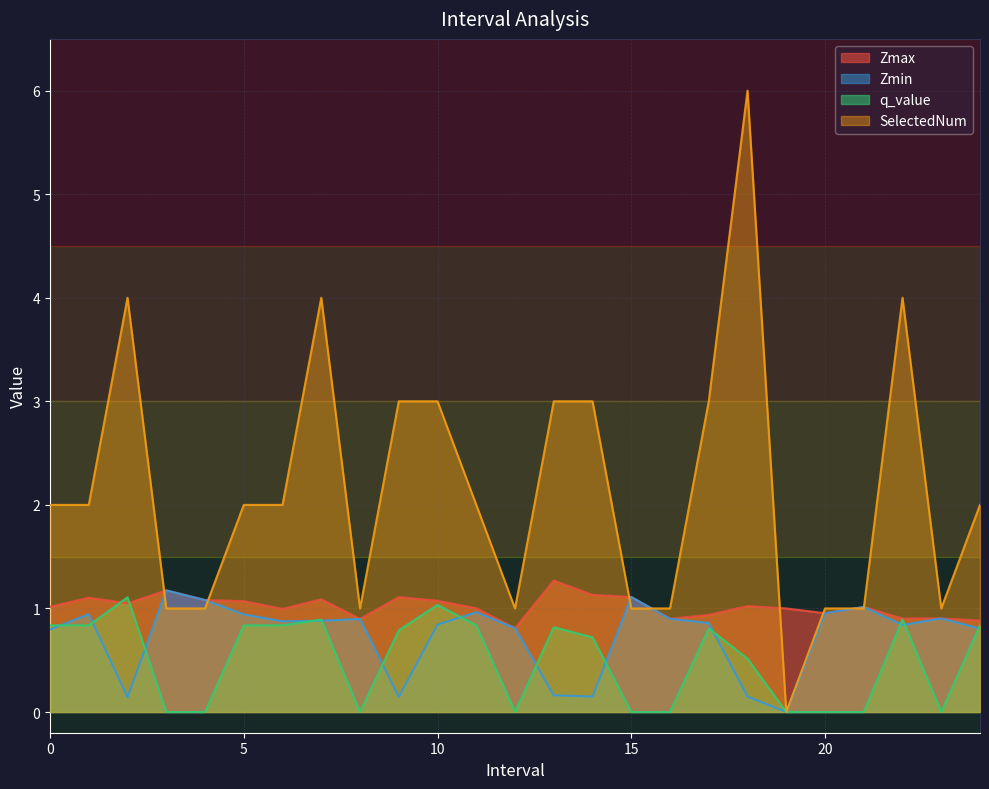

Is it true that SelectedNum equals 3.0 at 14.0?

True